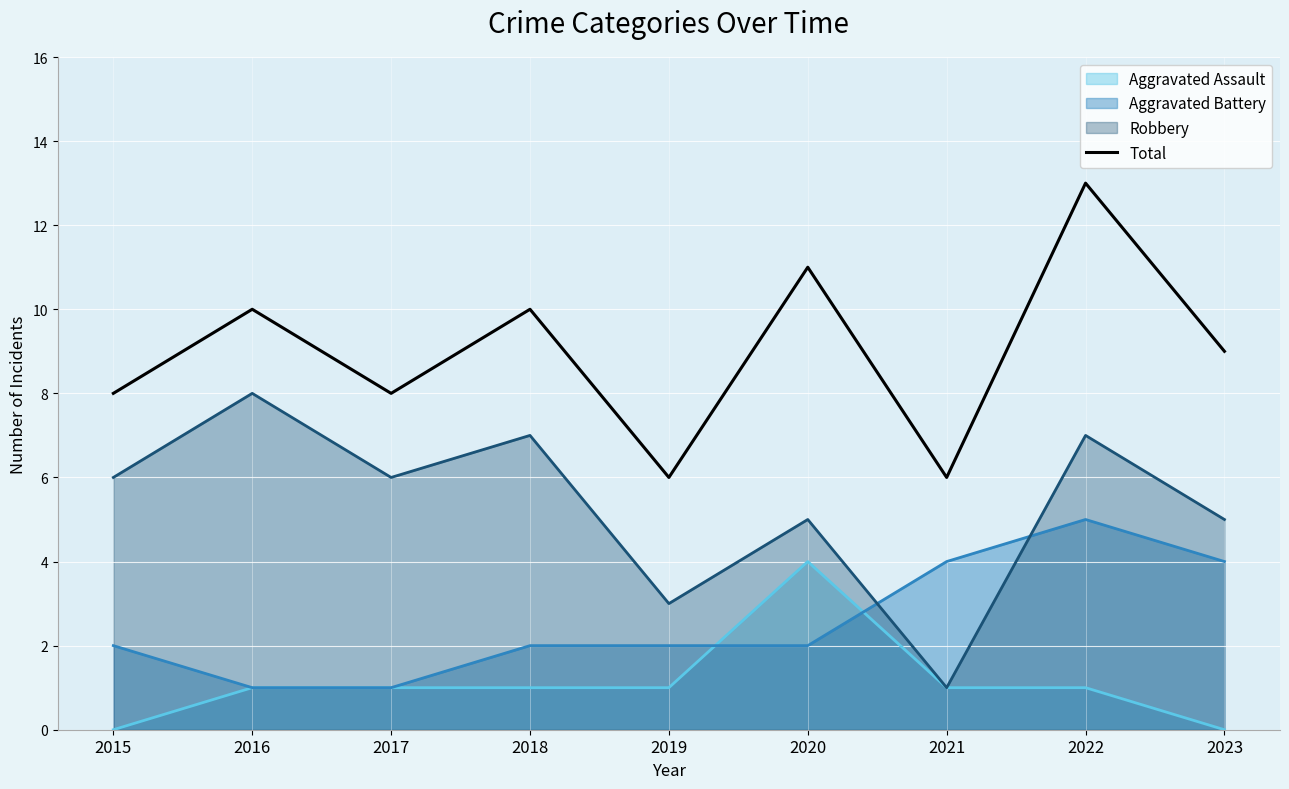

What is the maximum value shown in the chart?

13